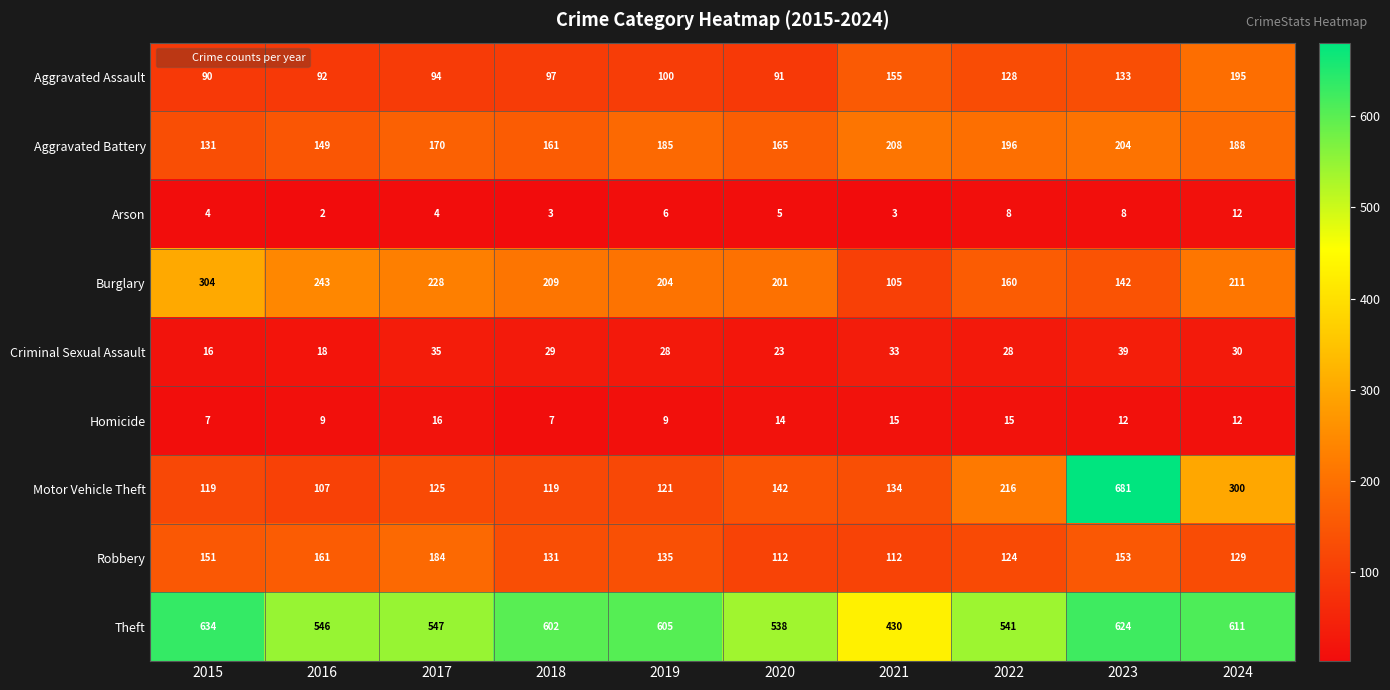

Where does the Motor Vehicle Theft series first go above 134?

2020